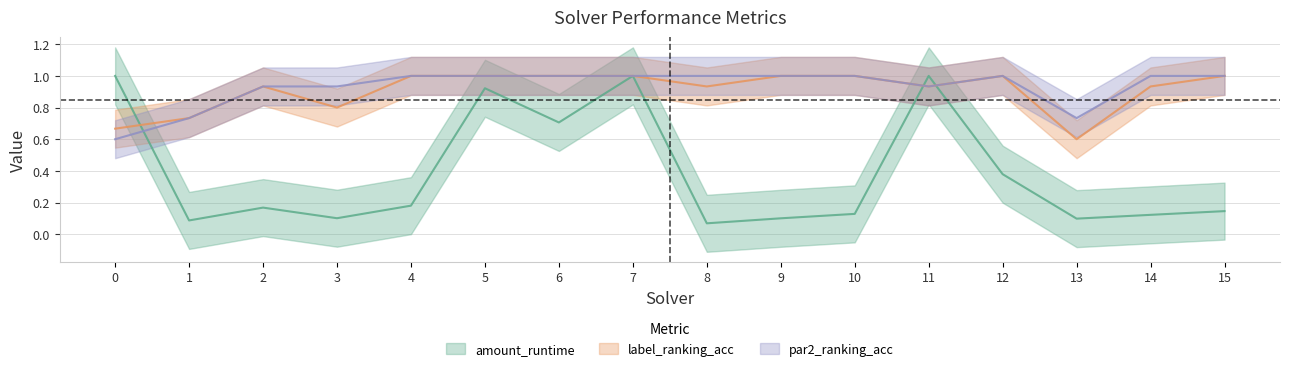

Reading right to left, list all the values displayed in this chart.

amount_runtime: 15=0.1	14=0.1	13=0.1	12=0.4	11=1.0	10=0.1	9=0.1	8=0.1	7=1.0	6=0.7	5=0.9	4=0.2	3=0.1	2=0.2	1=0.1	0=1.0
label_ranking_acc: 15=1.0	14=0.9	13=0.6	12=1.0	11=0.9	10=1.0	9=1.0	8=0.9	7=1.0	6=1.0	5=1.0	4=1.0	3=0.8	2=0.9	1=0.7	0=0.7
par2_ranking_acc: 15=1.0	14=1.0	13=0.7	12=1.0	11=0.9	10=1.0	9=1.0	8=1.0	7=1.0	6=1.0	5=1.0	4=1.0	3=0.9	2=0.9	1=0.7	0=0.6